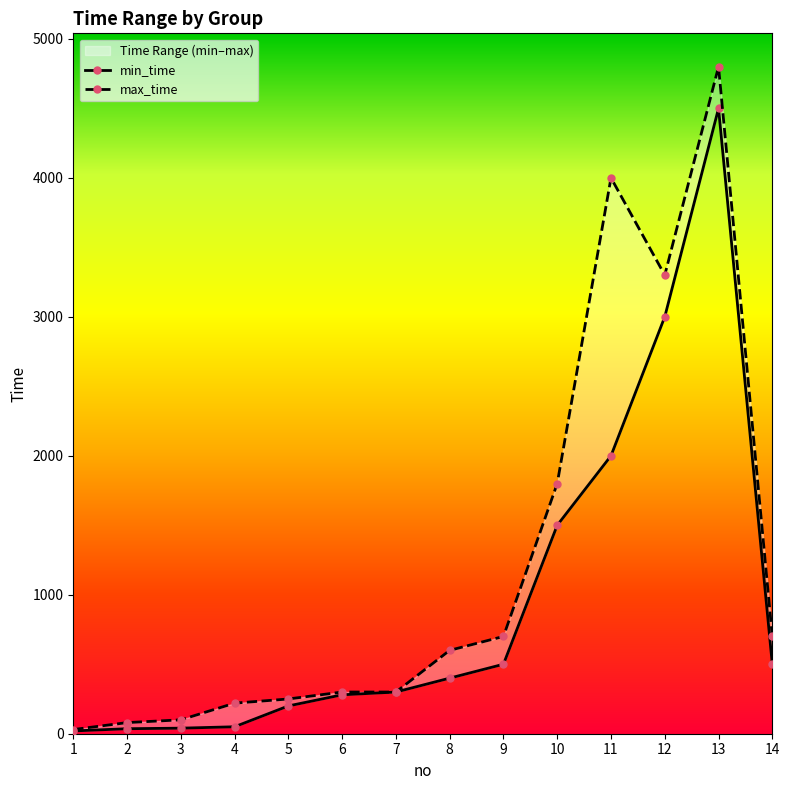

At which label does min_time reach its minimum?

1